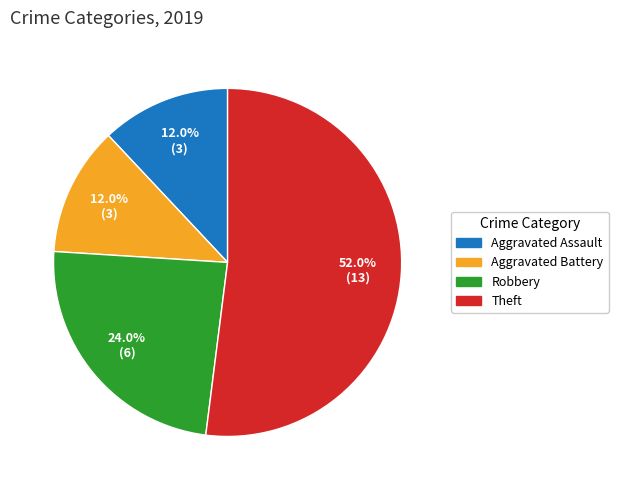

True or false: Aggravated Assault accounts for 1% of the total.

False